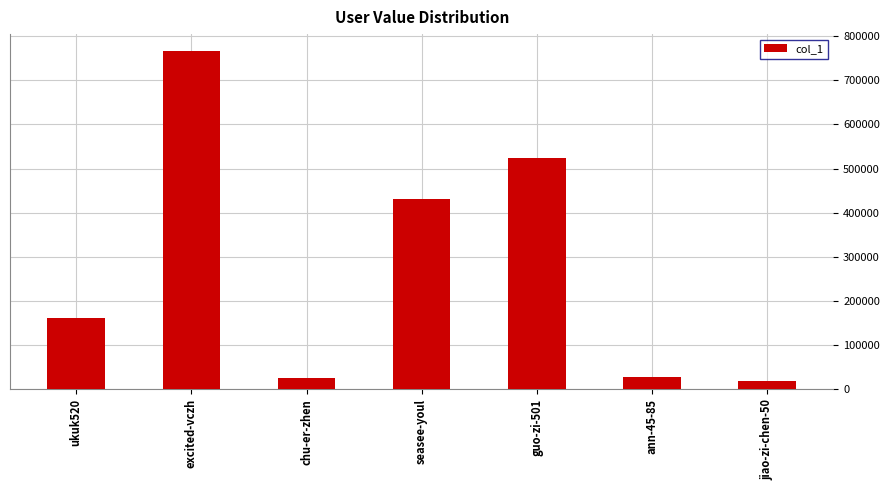

What is the change in value from seasee-youl to guo-zi-501?

+91853